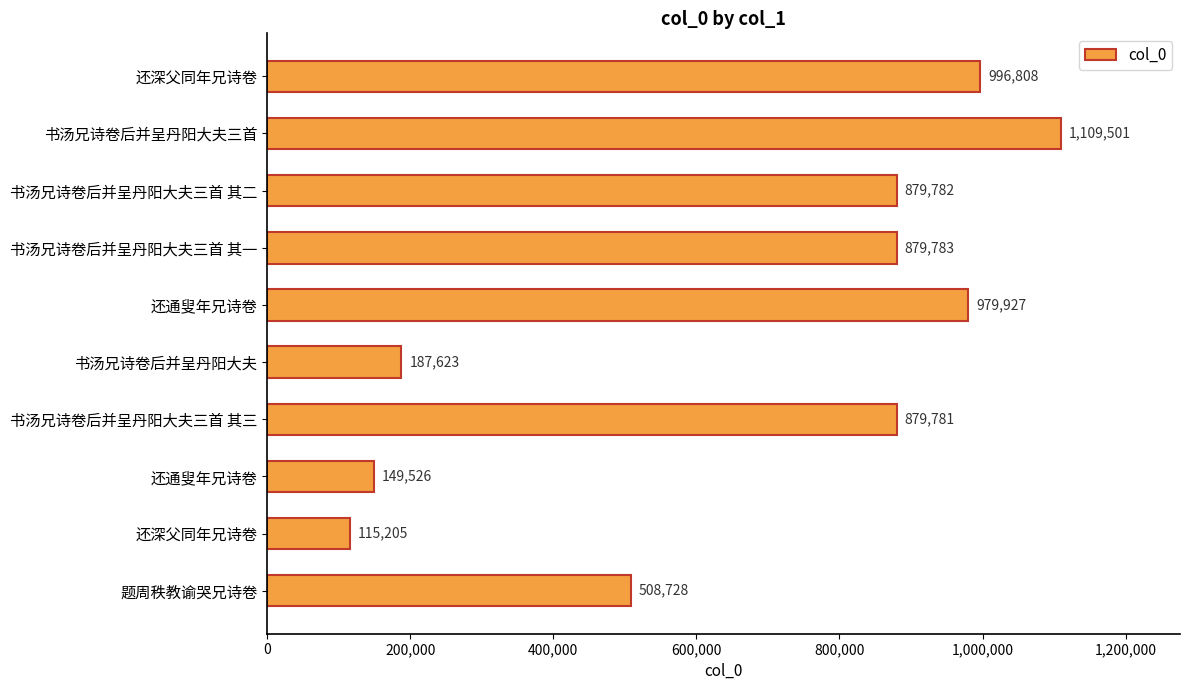

What is the difference between the maximum and minimum values?

994296